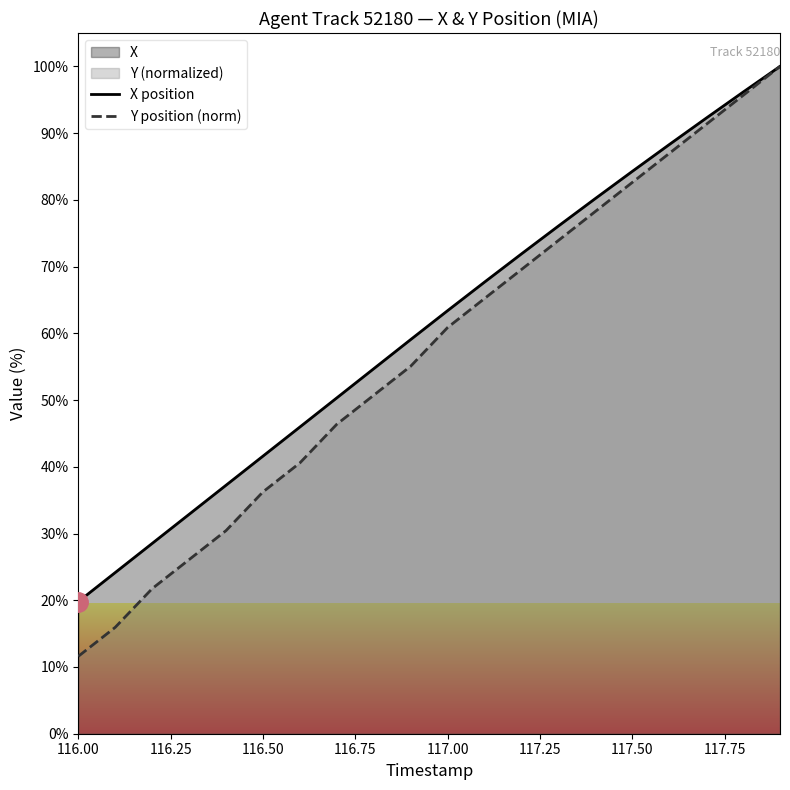

True or false: X position and Y position (norm) cross at least once.

False